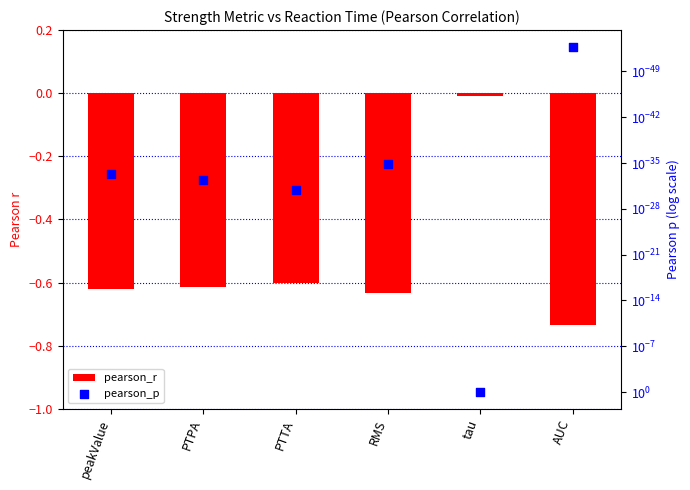

Which series has the largest total across all categories?

pearson_p